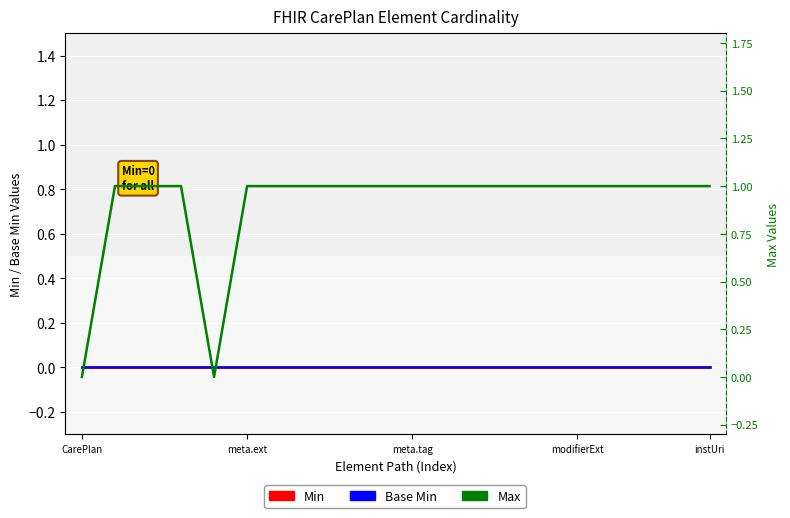

What is the total value across all series at 8?

1